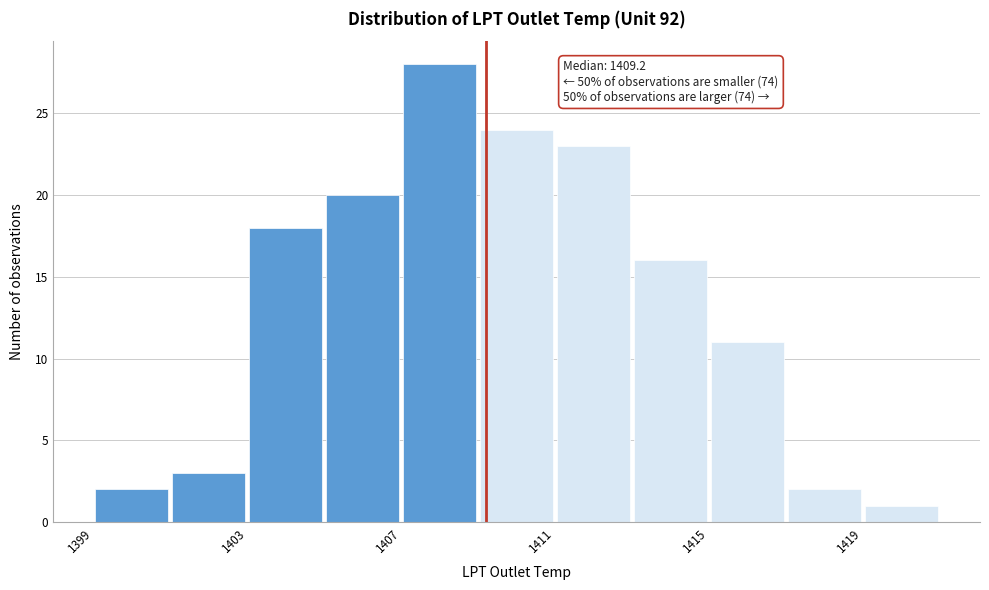

Which range on the x-axis has the tallest bar?

1407 to 1409